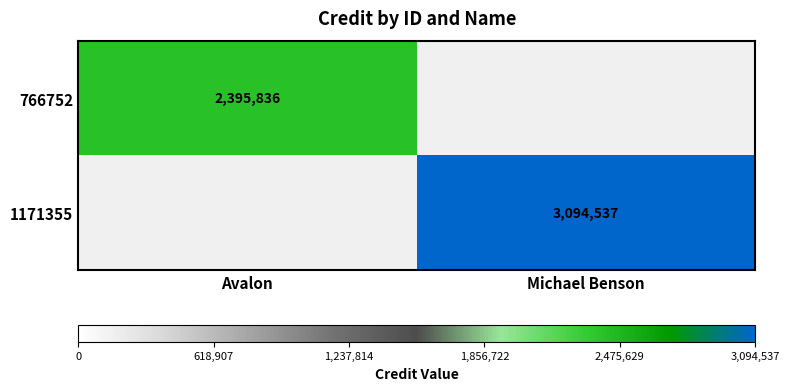

Is it true that 1171355 equals 3094537 at Michael Benson?

True